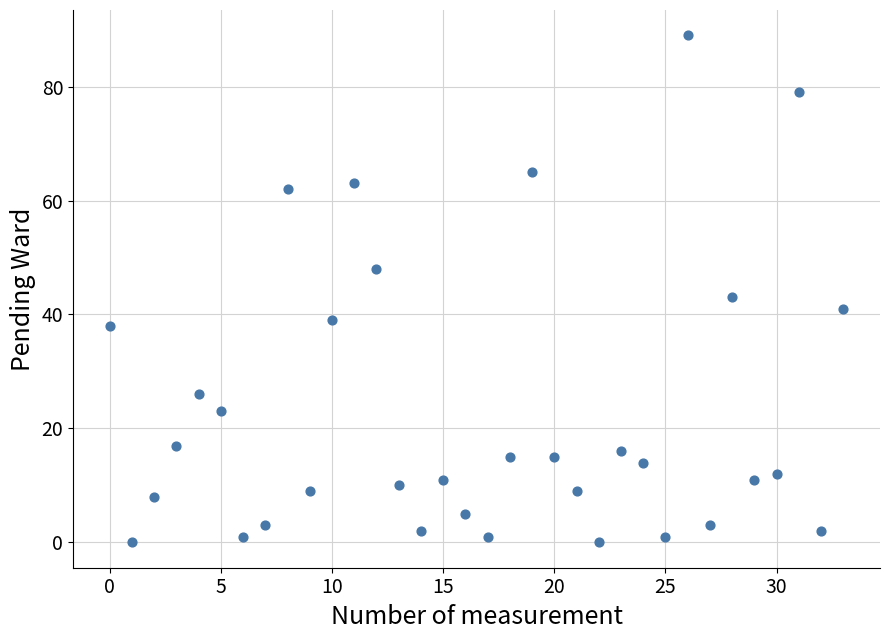

What Y value in the scatter plot is closest to 44?

43